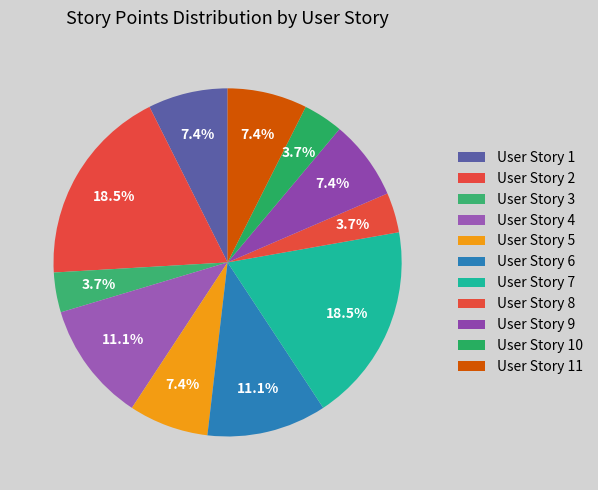

Which has a higher value, User Story 6 or User Story 1?

User Story 6